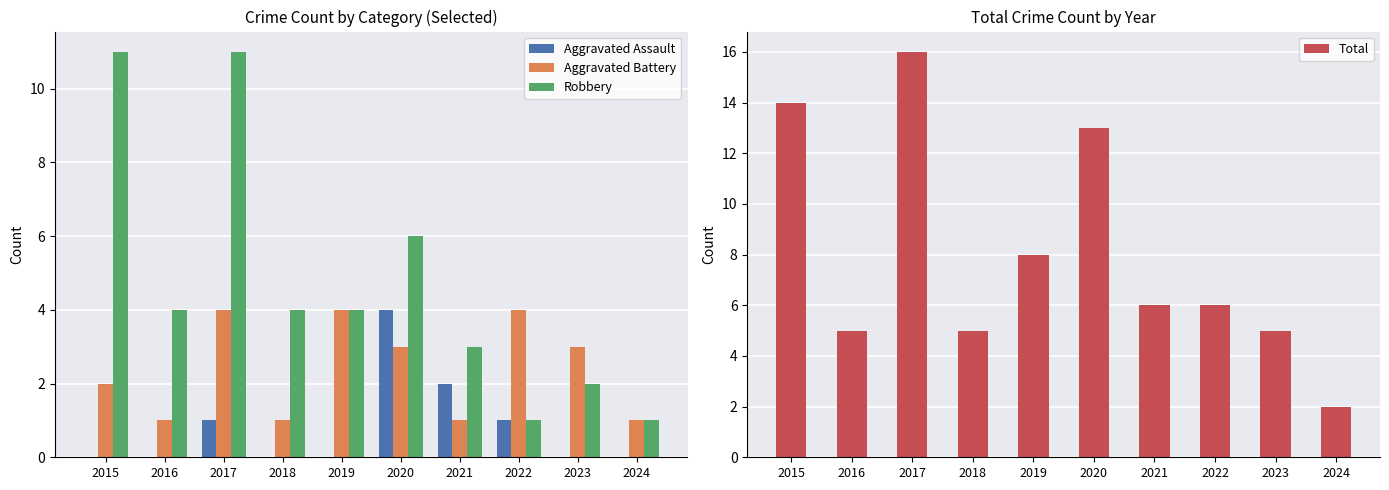

The Total series shows 8 at 2019. True or false?

True